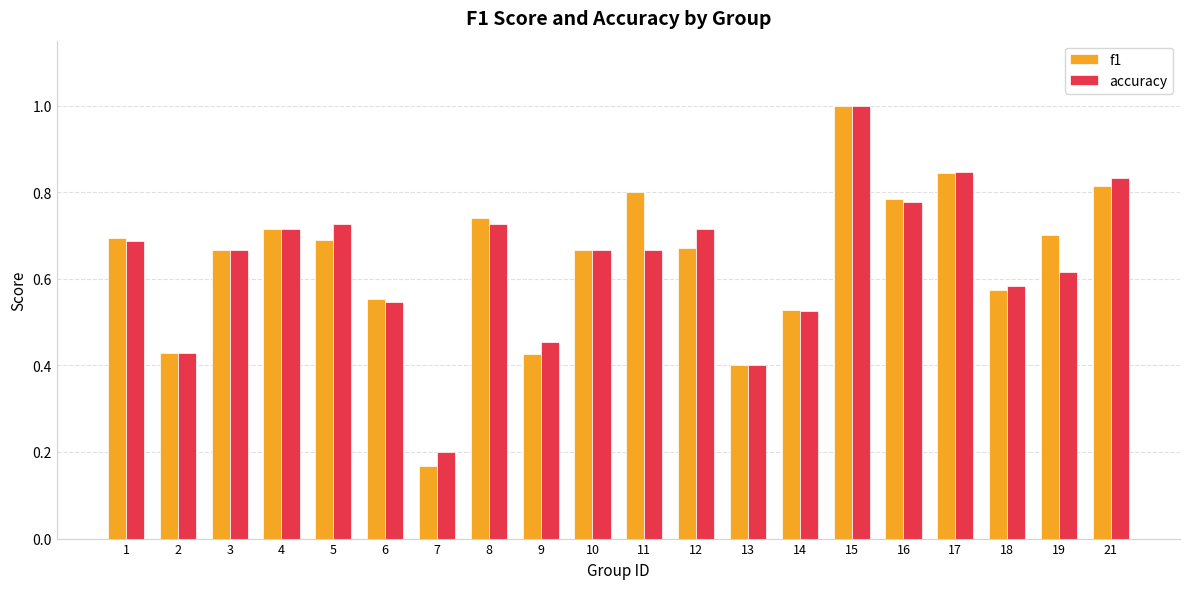

Which series changed the most between 1 and 10?

f1